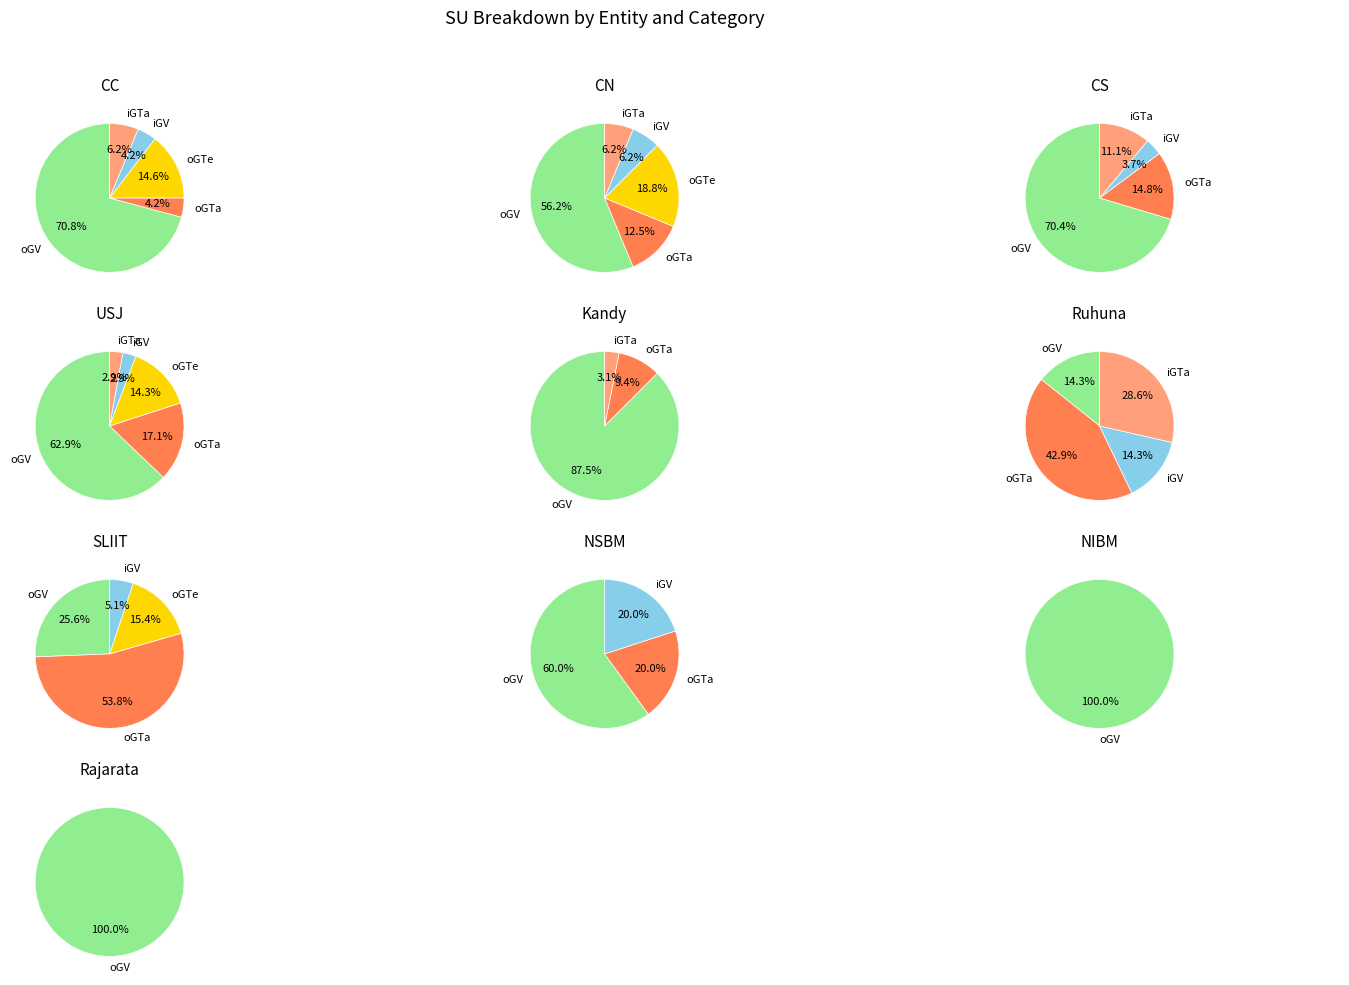

What is the spread (max minus min) of values at 0?

32